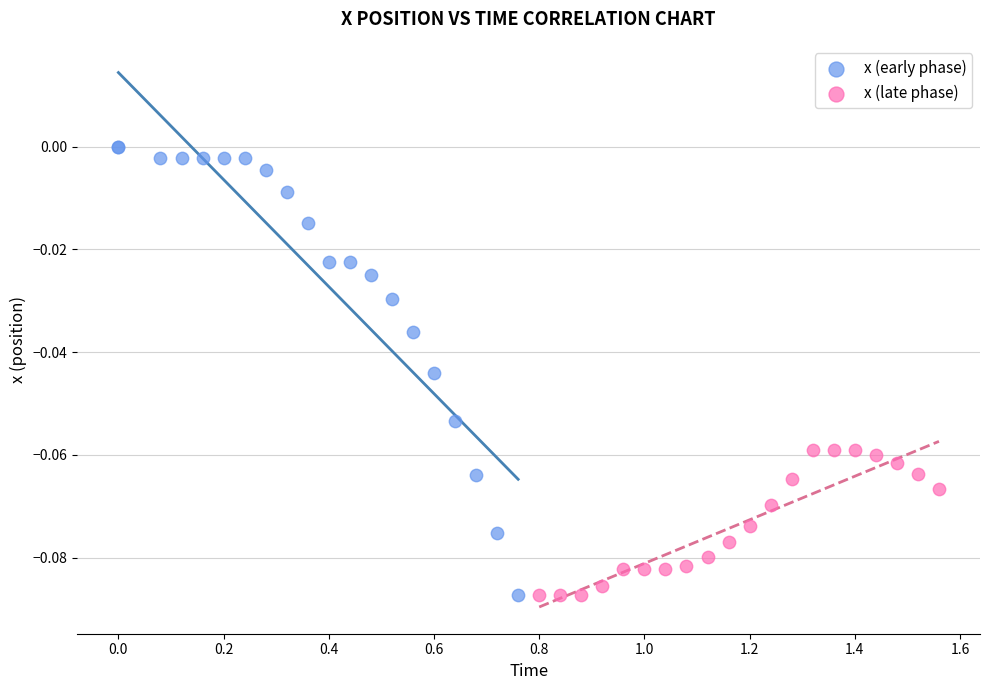

Which series has the largest Y range (max minus min)?

x (early phase)